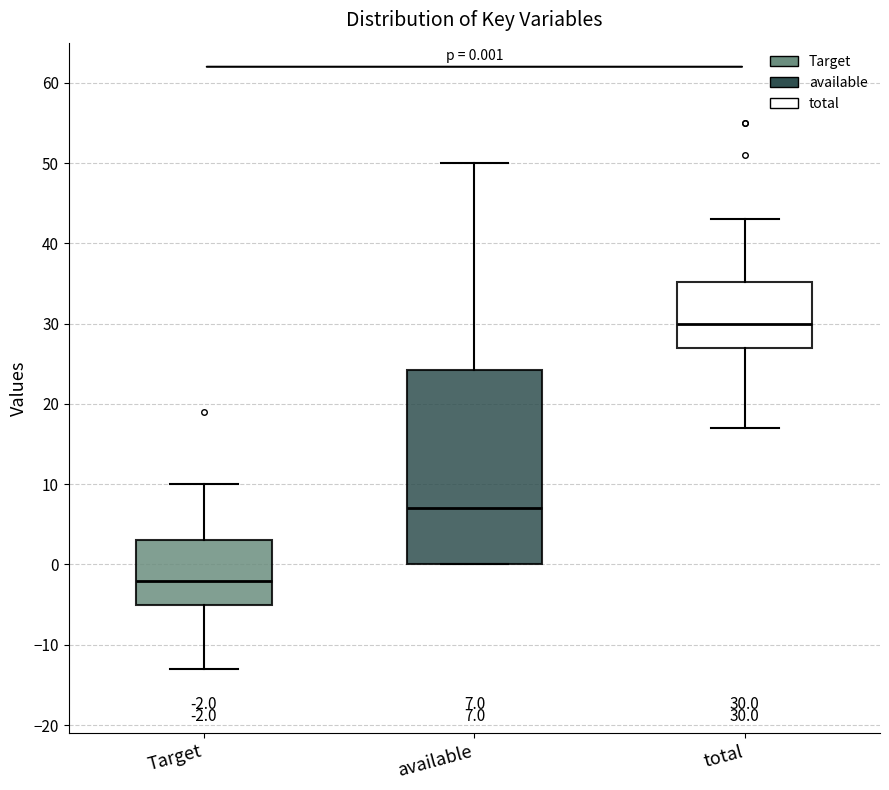

Which box has the lowest median line?

Target